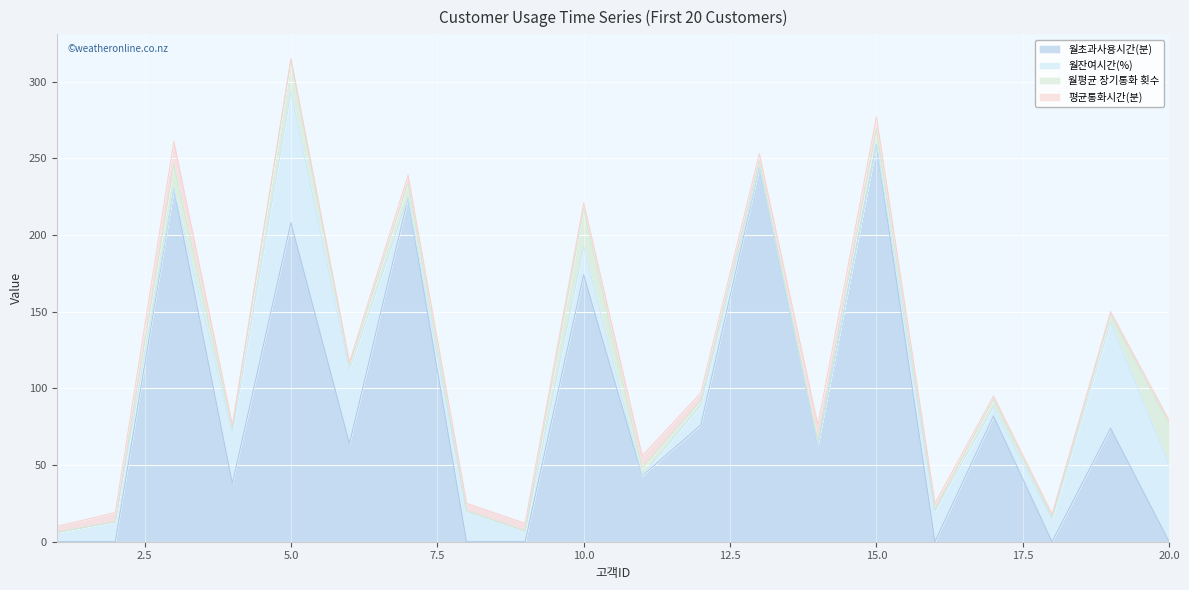

What is the difference between the maximum and minimum values in the 평균통화시간(분) series?

14